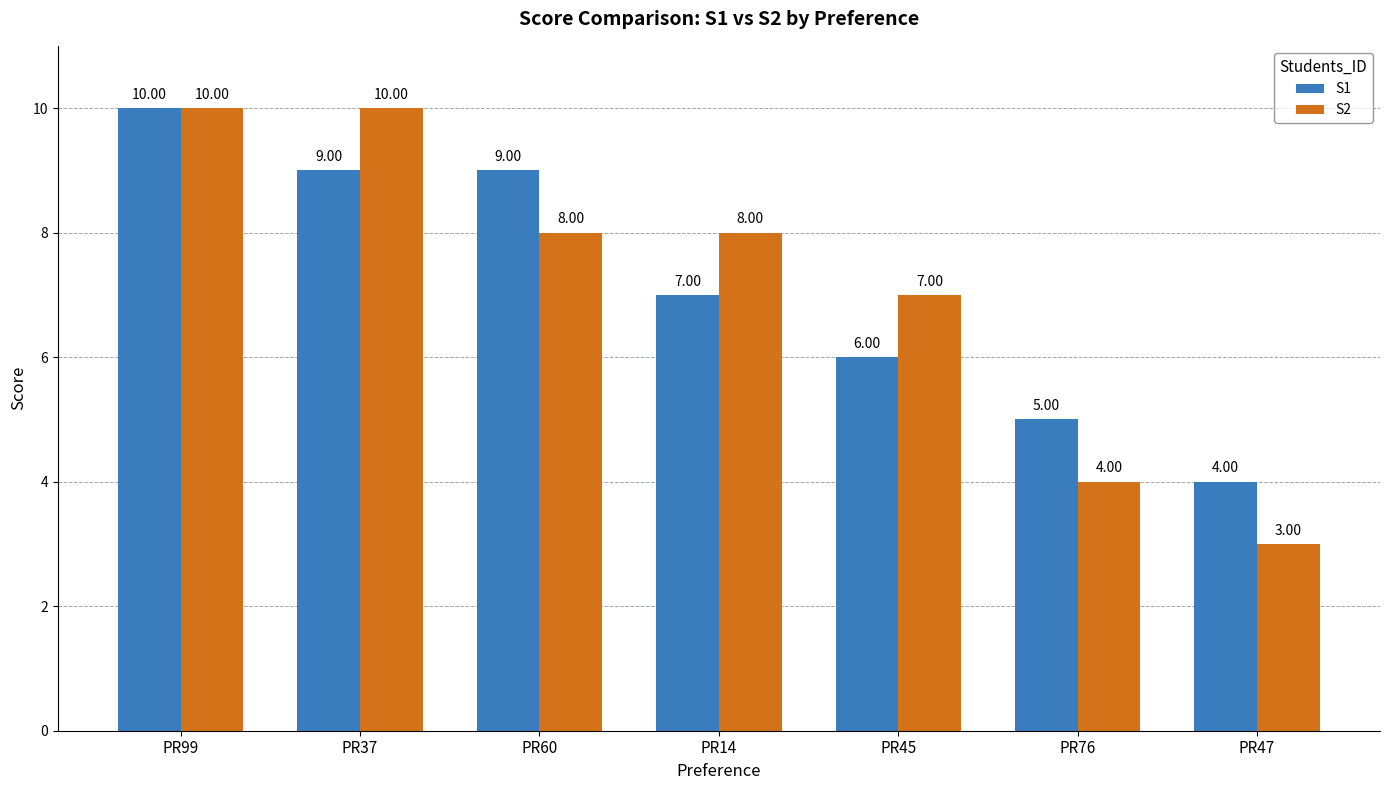

Rank the series at PR47 from lowest to highest value.

S2, S1